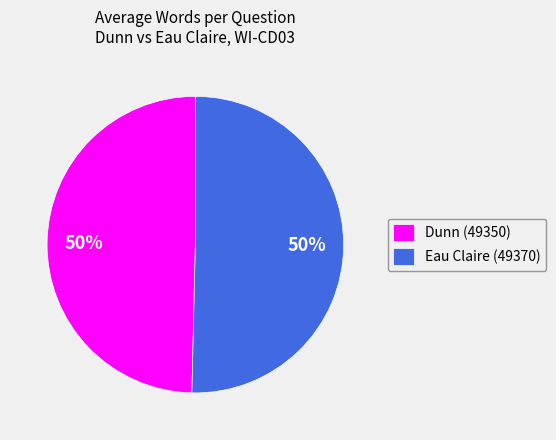

Count the number of slices in the pie.

2